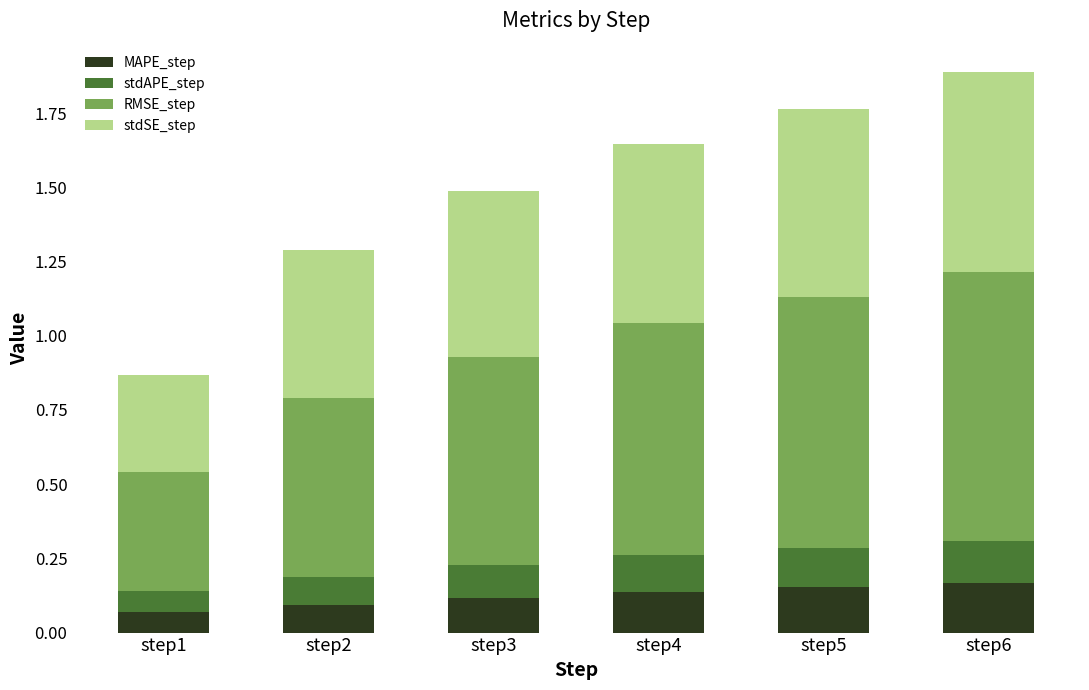

The value of MAPE_step at step3 is 0.1. True or false?

True